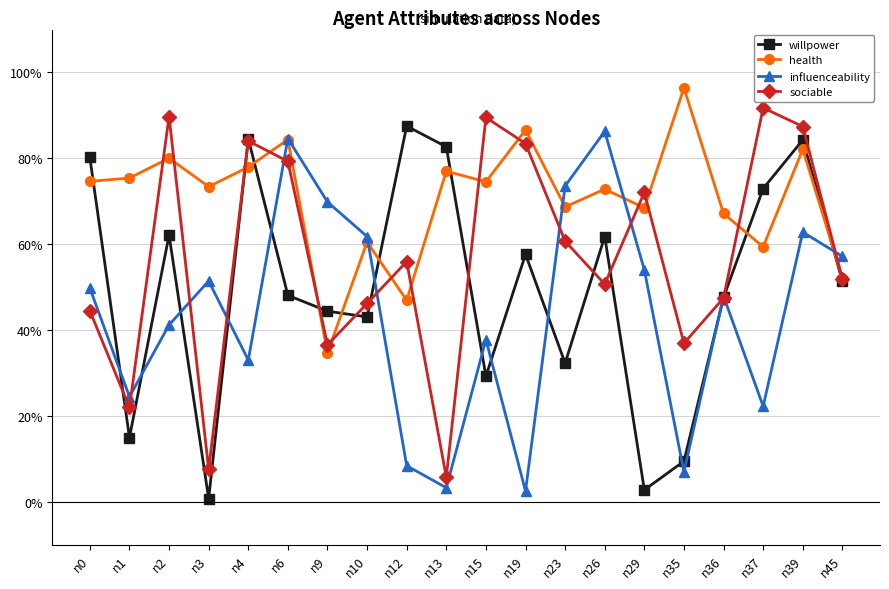

Is this an area chart (filled region under the line)?

No